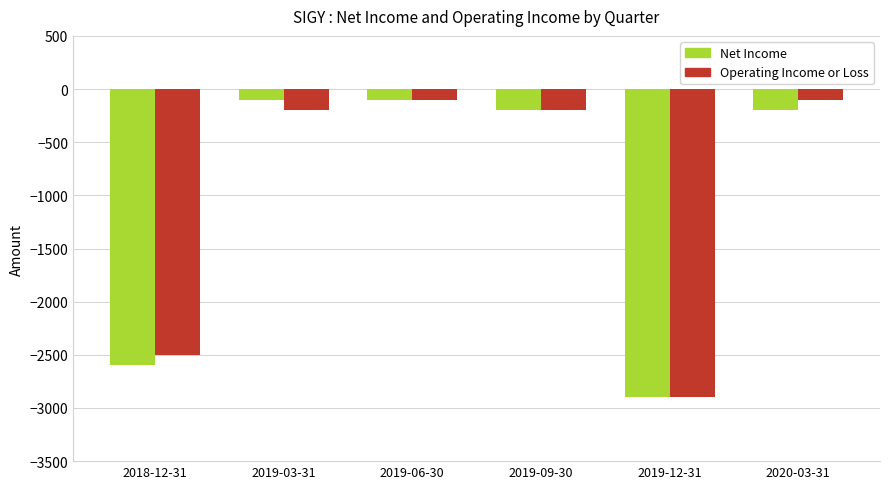

How many values in the Operating Income or Loss series are below -200?

2